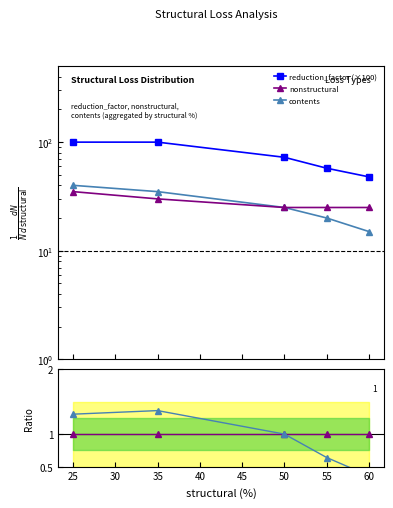

The contents series shows 2.2 at 25. True or false?

False